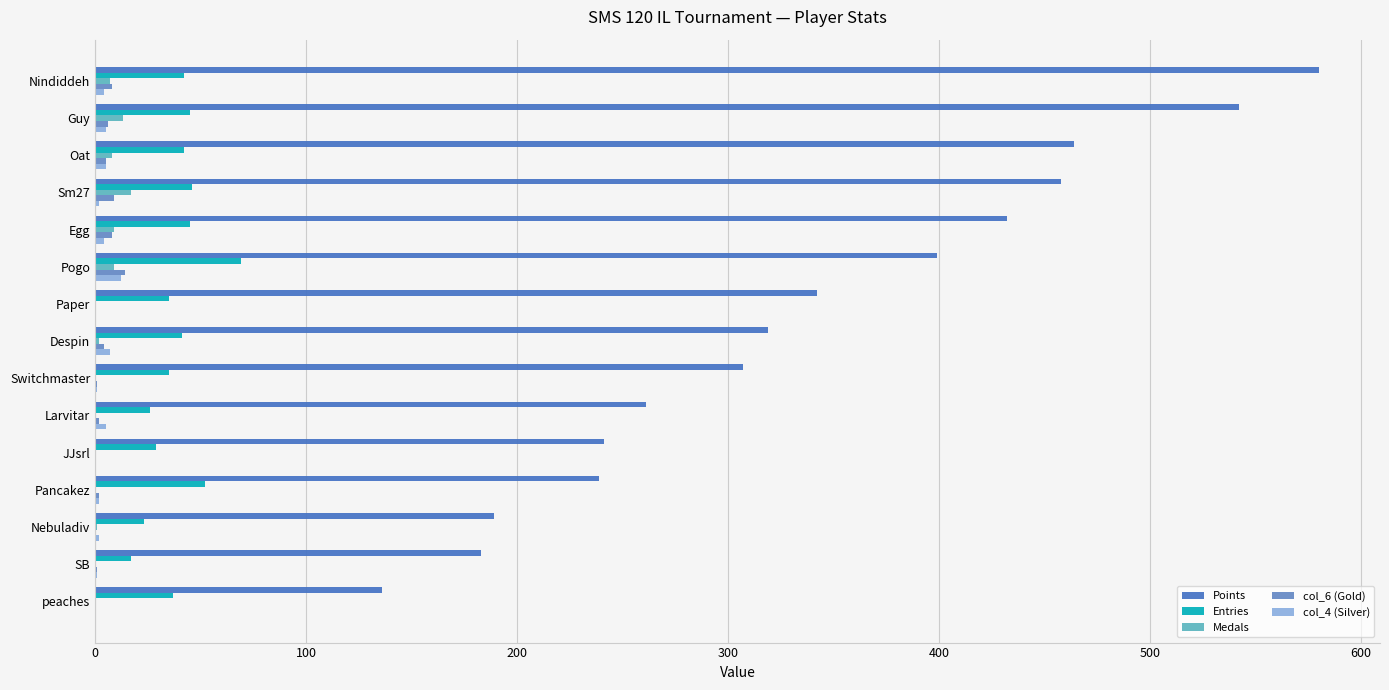

How many categories are shown in the chart?

15